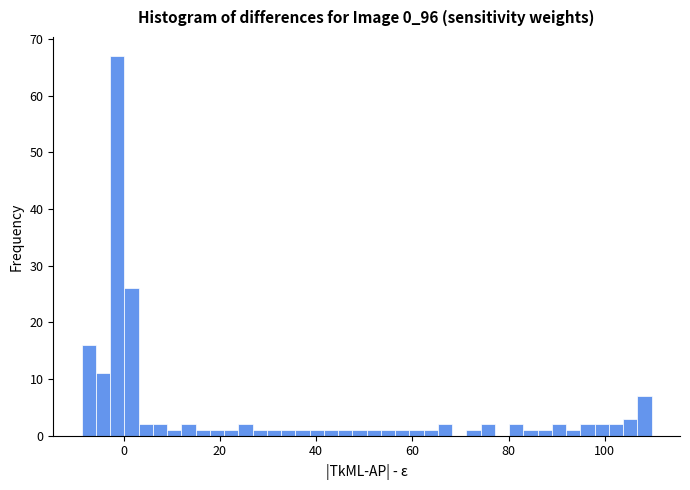

Around what value on the x-axis is the tallest bar? Give the approximate position of its centre, as read against the axis.

-2